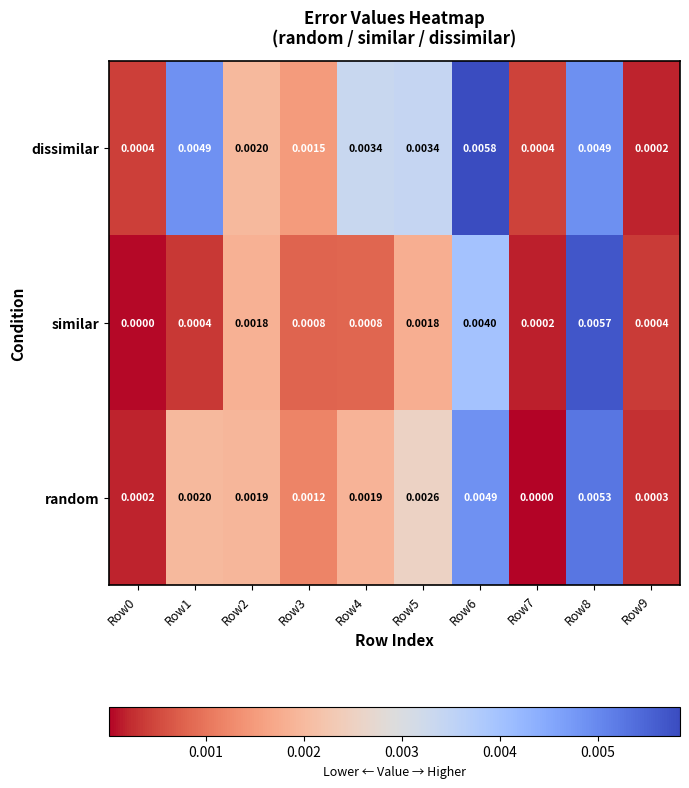

Between Row1 and Row3, which series saw the biggest shift?

dissimilar